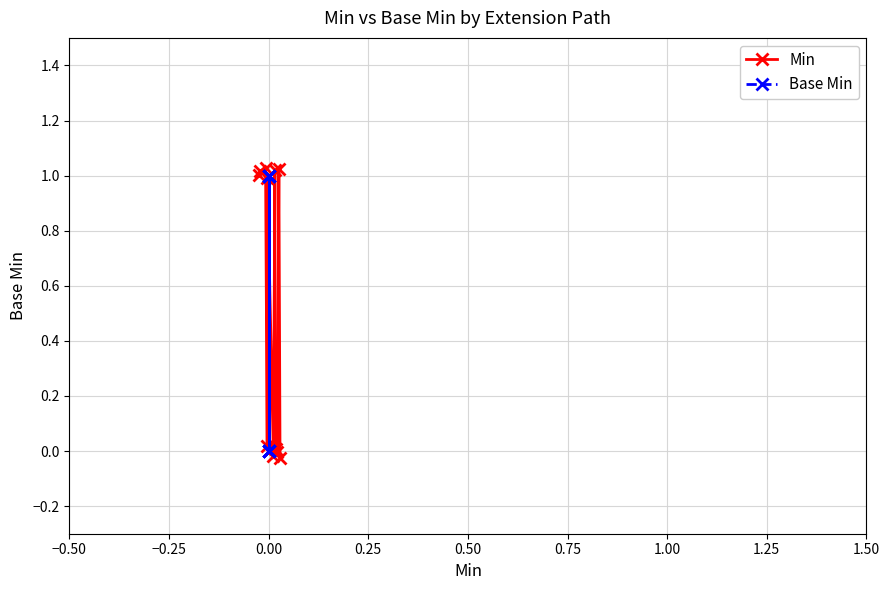

Reading left to right, list all the values displayed in this chart.

Min: 1.0	1.0	1.0	0.0	1.0	-0.0	1.0	0.0	0.0	-0.0	1.0	-0.0
Base Min: 0.0	0.0	0.0	0.0	1.0	0.0	1.0	0.0	1.0	1.0	1.0	1.0